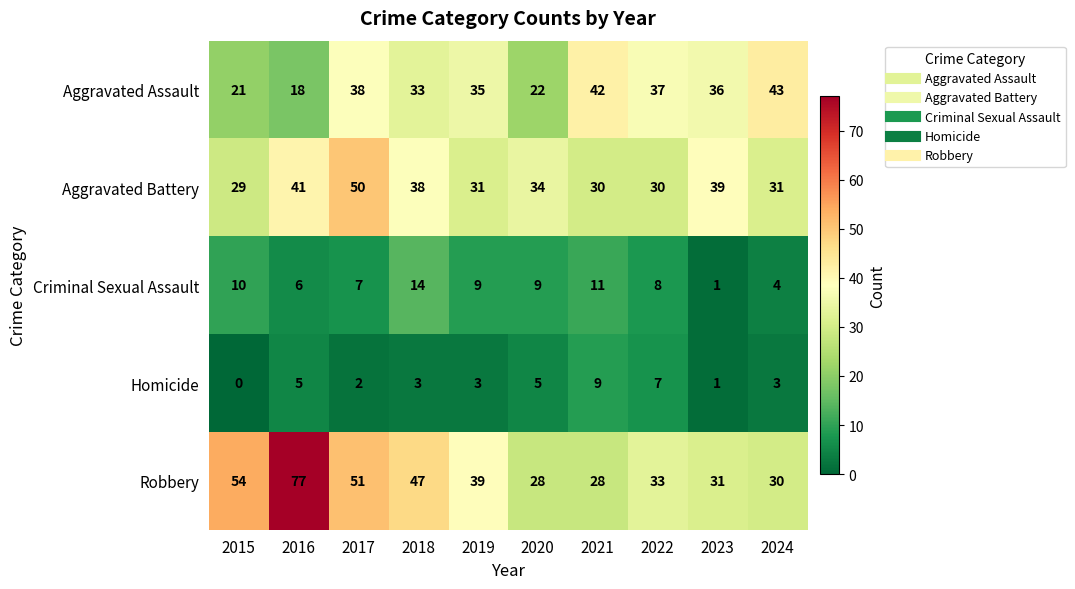

Read the Robbery value at 2016, to the nearest 5.

75